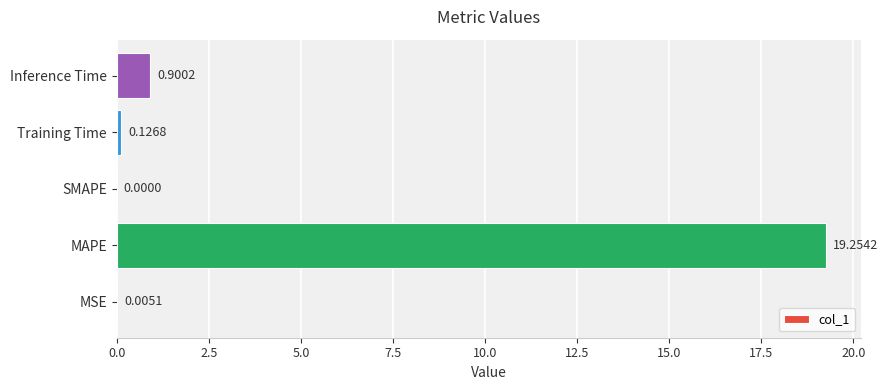

What is the sum of all values?

20.3